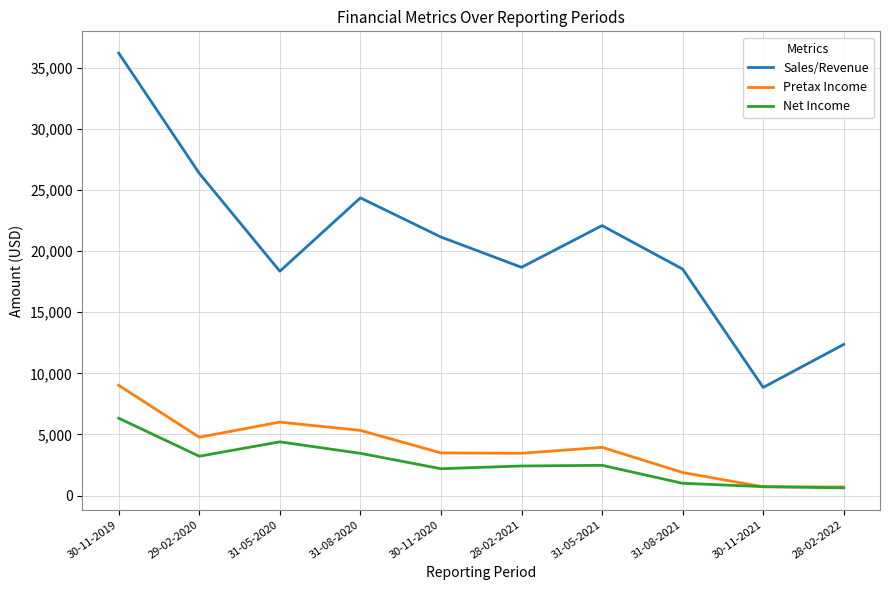

Count the number of categories in the chart.

10